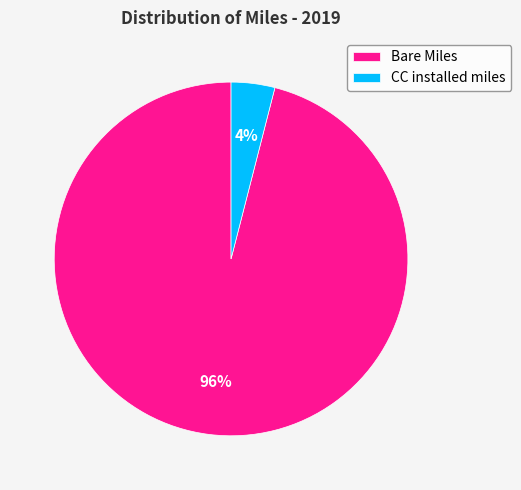

What is the majority slice?

Bare Miles